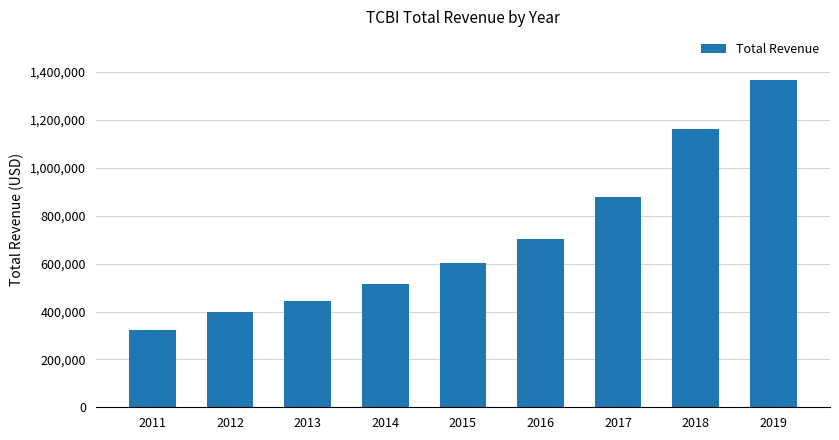

How many data points does each series have?

9